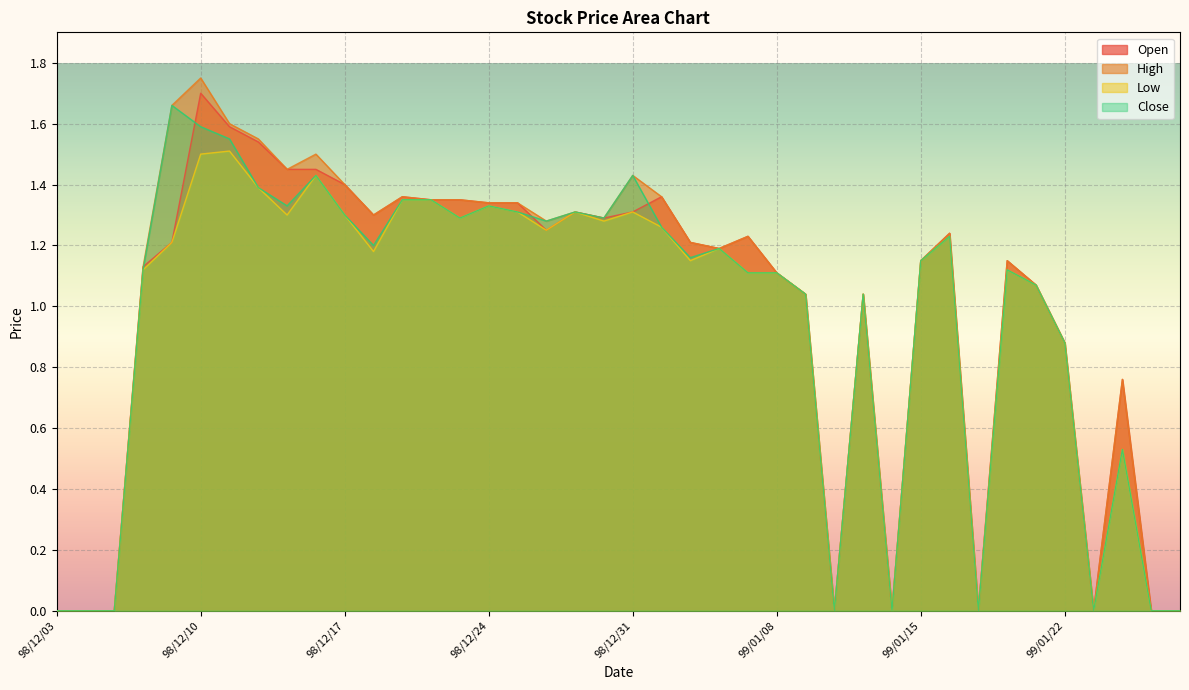

The Low series shows 1.2 at 98/12/28. True or false?

True